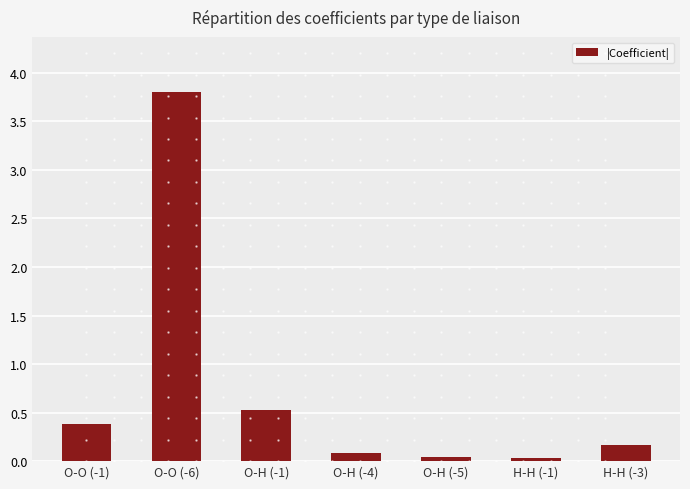

Is it true that the value at O-H (-4) is 0.1?

True